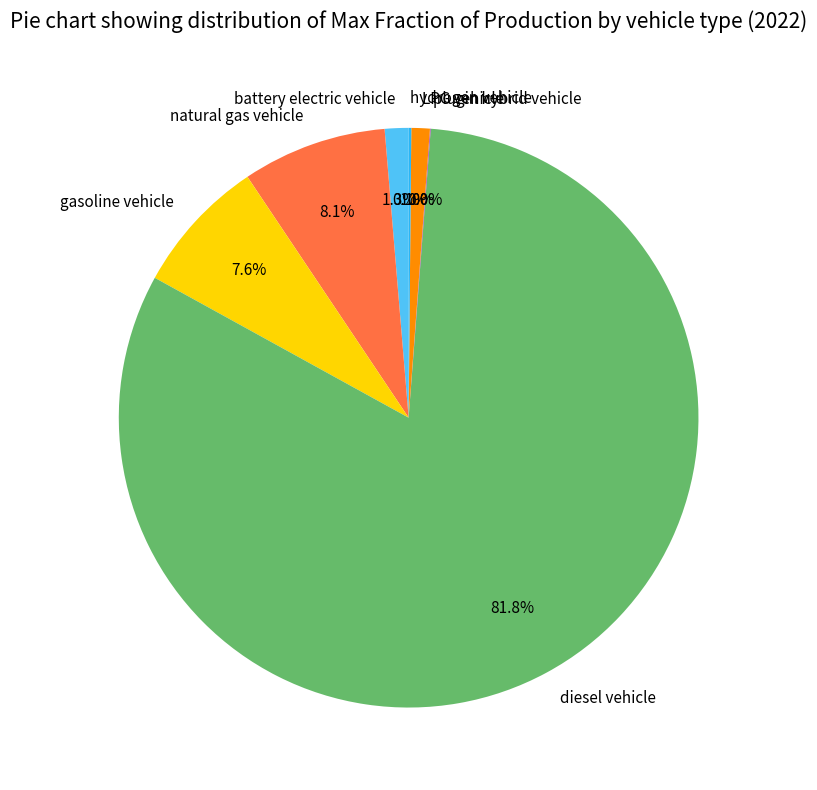

True or false: gasoline vehicle accounts for 13% of the total.

False